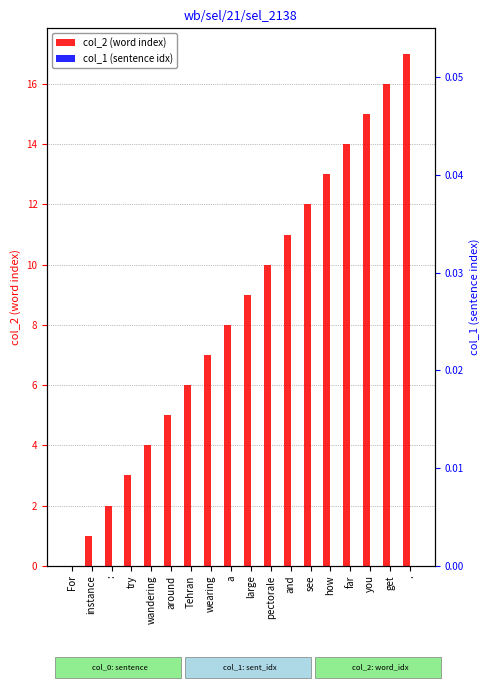

List the labels in order of col_2 (word index) value, smallest first.

For, instance, :, try, wandering, around, Tehran, wearing, a, large, pectorale, and, see, how, far, you, get, .